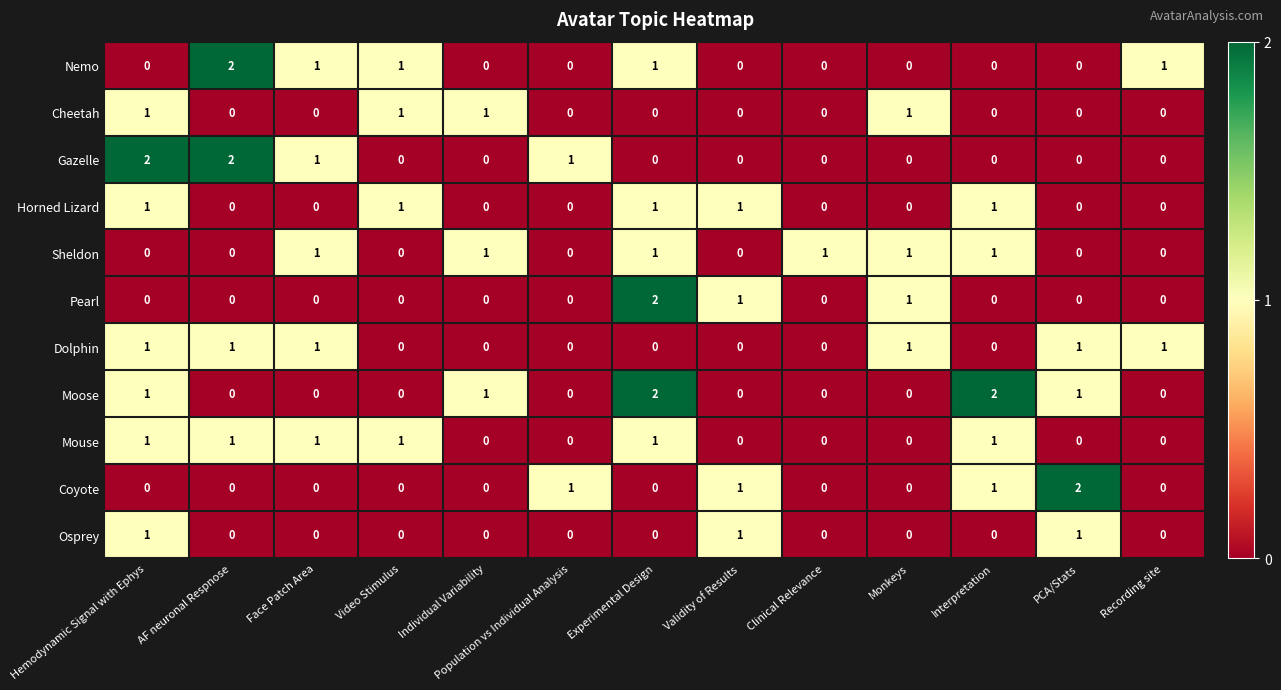

The Moose series shows -1 at Population vs Individual Analysis. True or false?

False